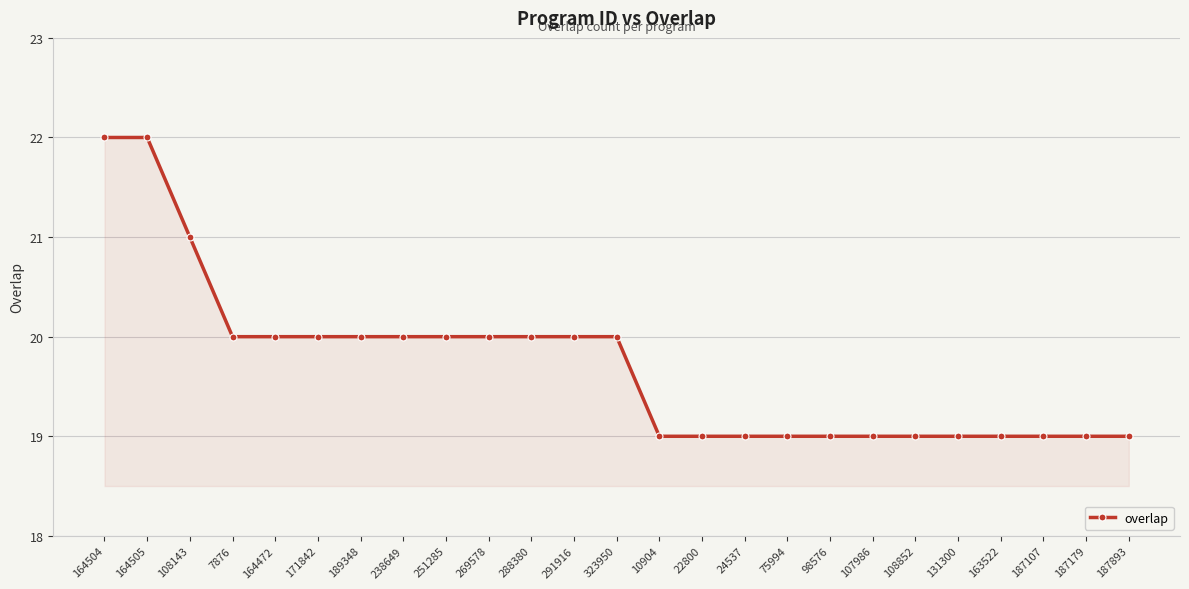

What is the difference between the maximum and minimum values?

3